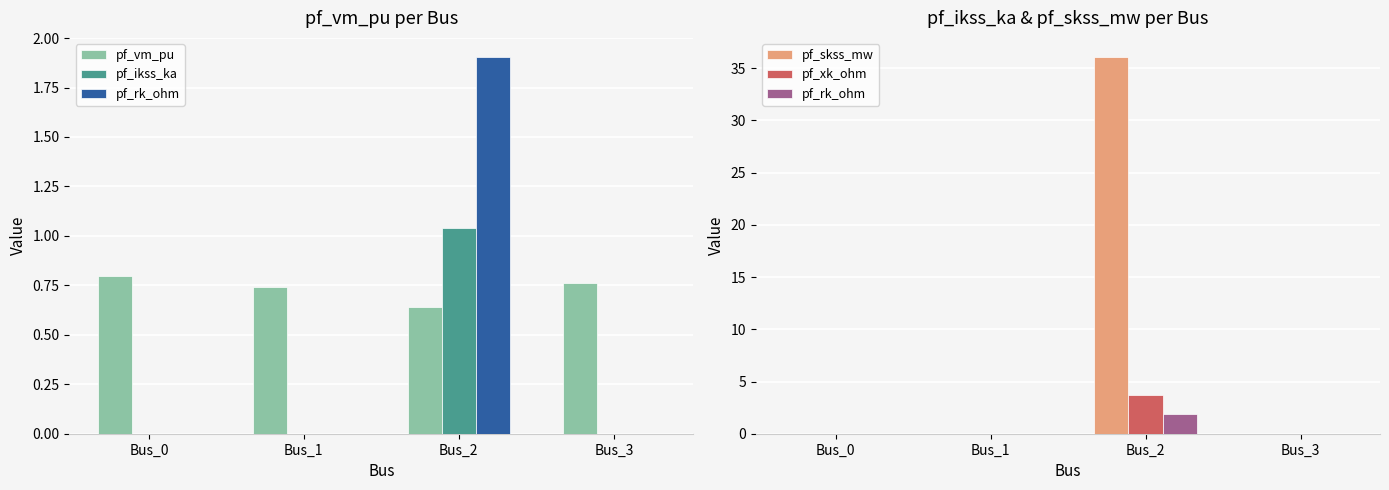

Is the value of pf_rk_ohm at Bus_1 greater than the value of pf_skss_mw at Bus_0?

No